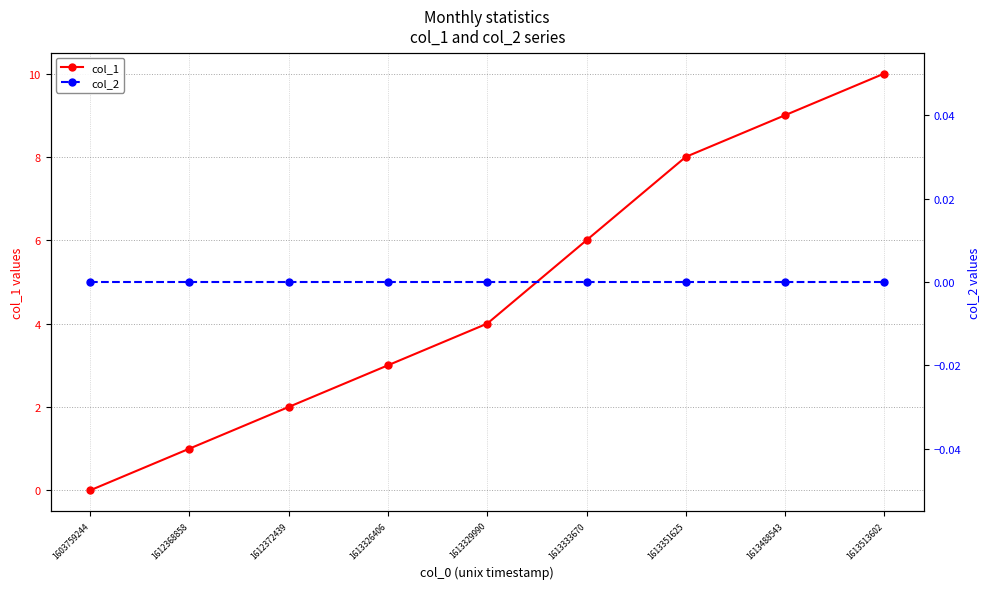

How many lines are shown in the chart?

2